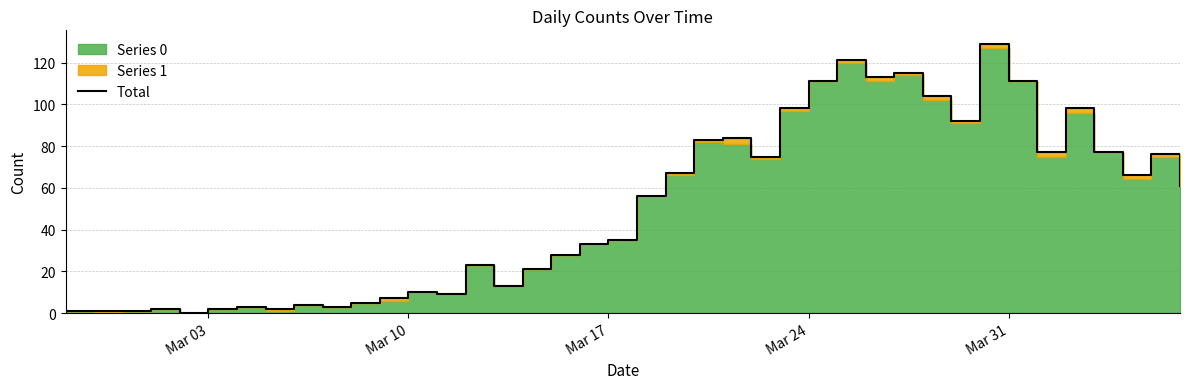

The value at 29 is 26. True or false?

False